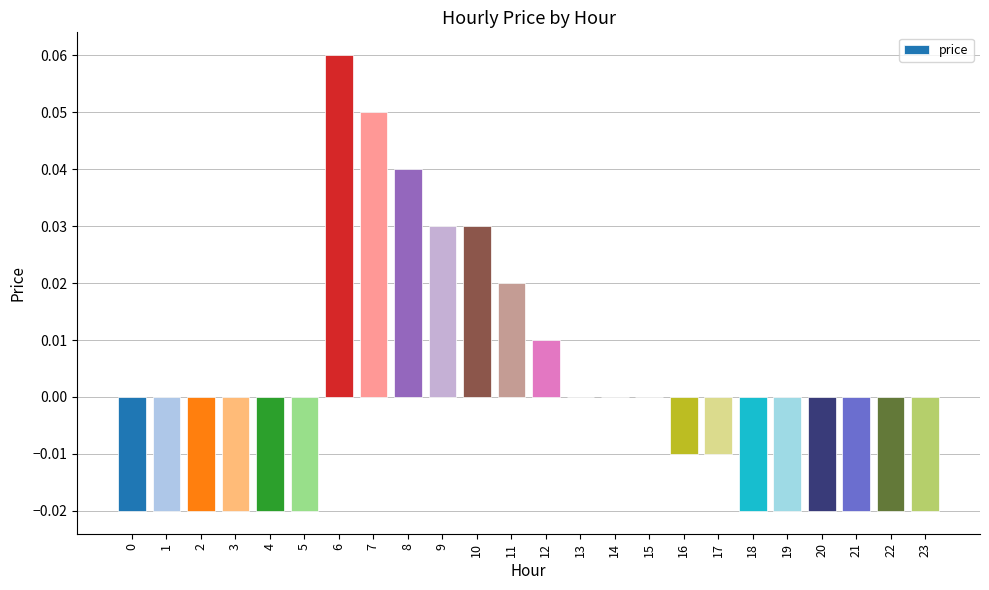

Which has a higher value, 17 or 8?

8